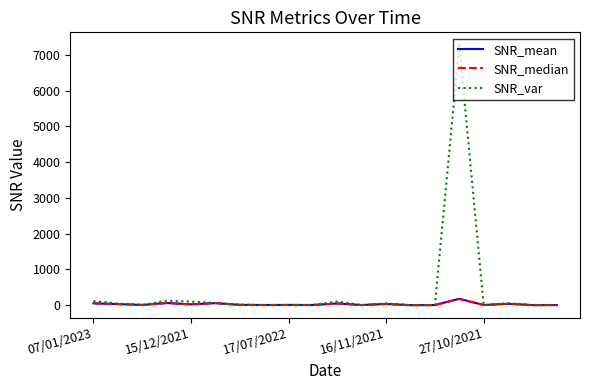

Which series has the widest spread of values?

SNR_var